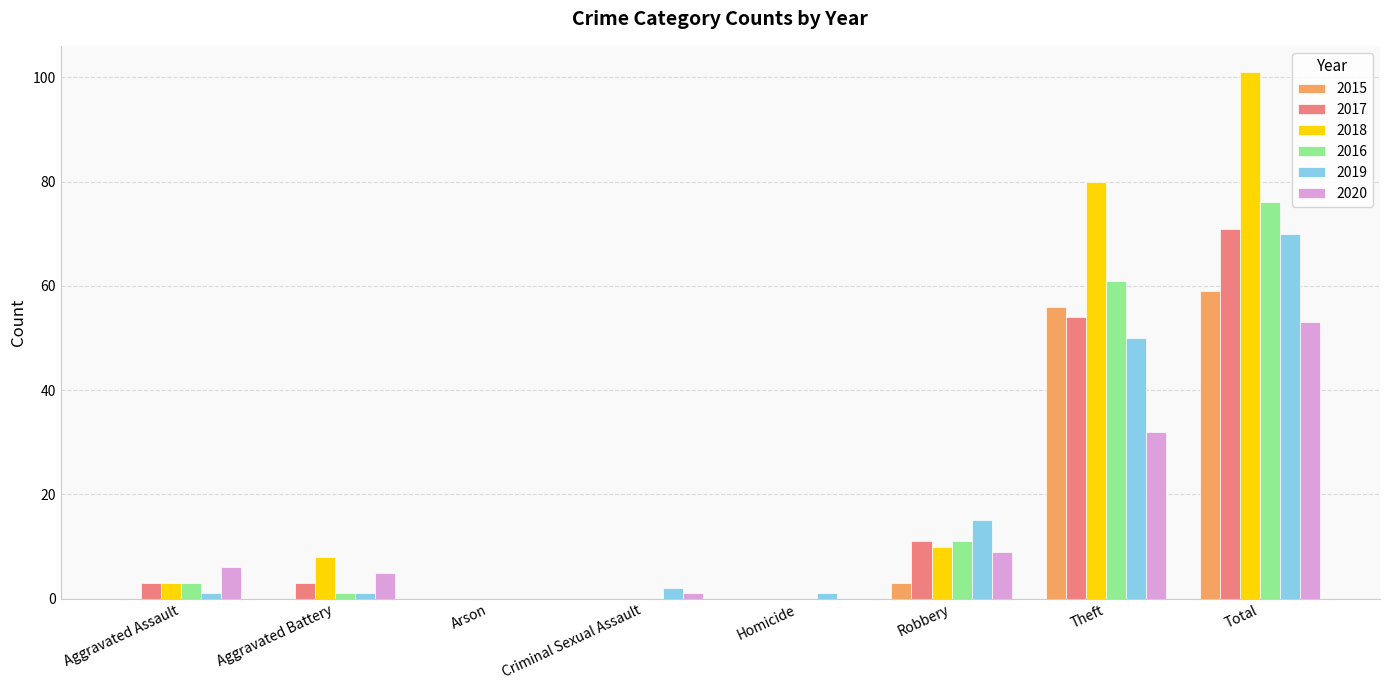

What is the total value across all series at Theft?

333